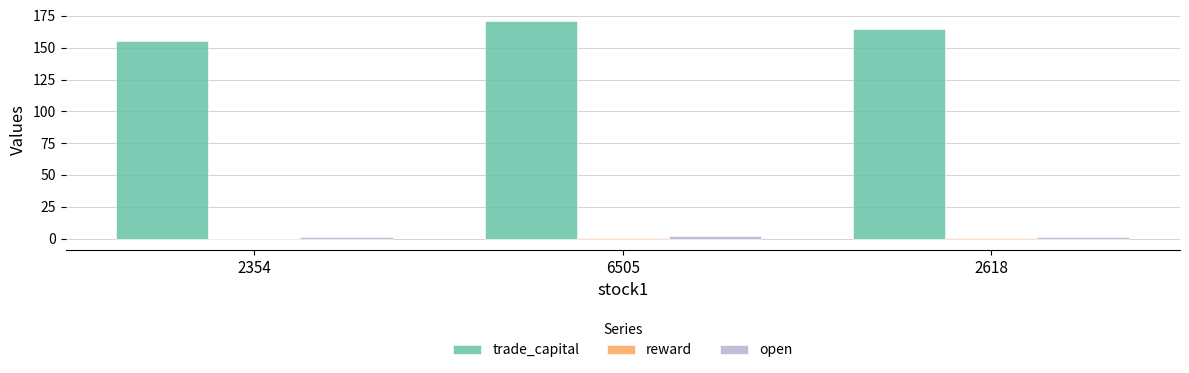

Which category has the highest value in the trade_capital series?

6505